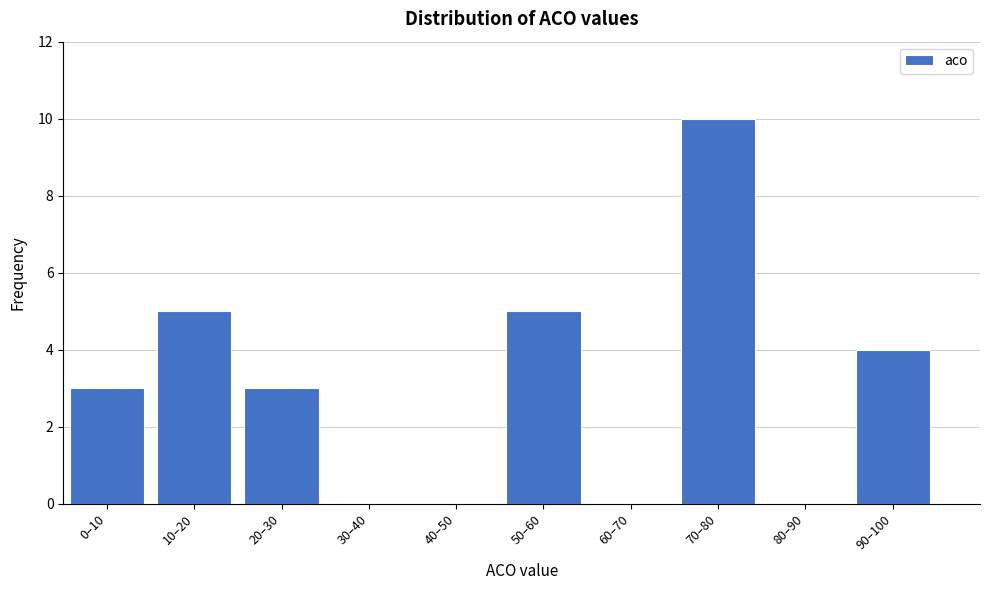

Reading left to right, extract all data points from this chart.

0–10=3	10–20=5	20–30=3	30–40=0	40–50=0	50–60=5	60–70=0	70–80=10	80–90=0	90–100=4